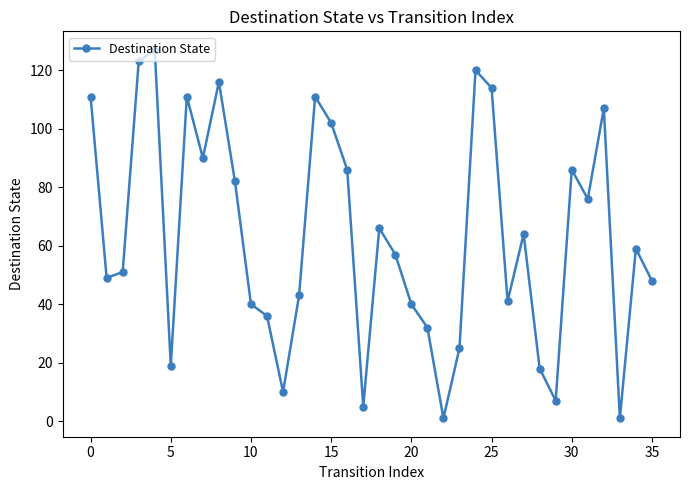

What is the difference between the maximum and minimum values?

126